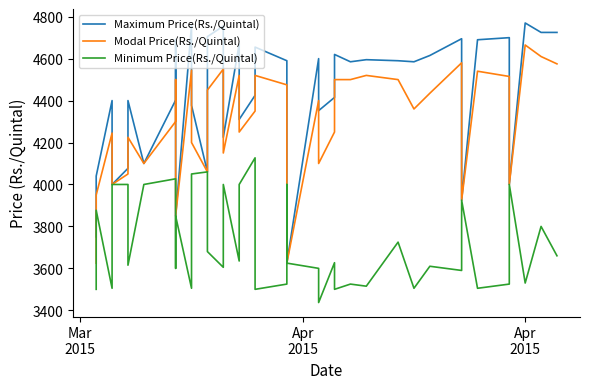

What is the minimum value shown in the chart?

3437